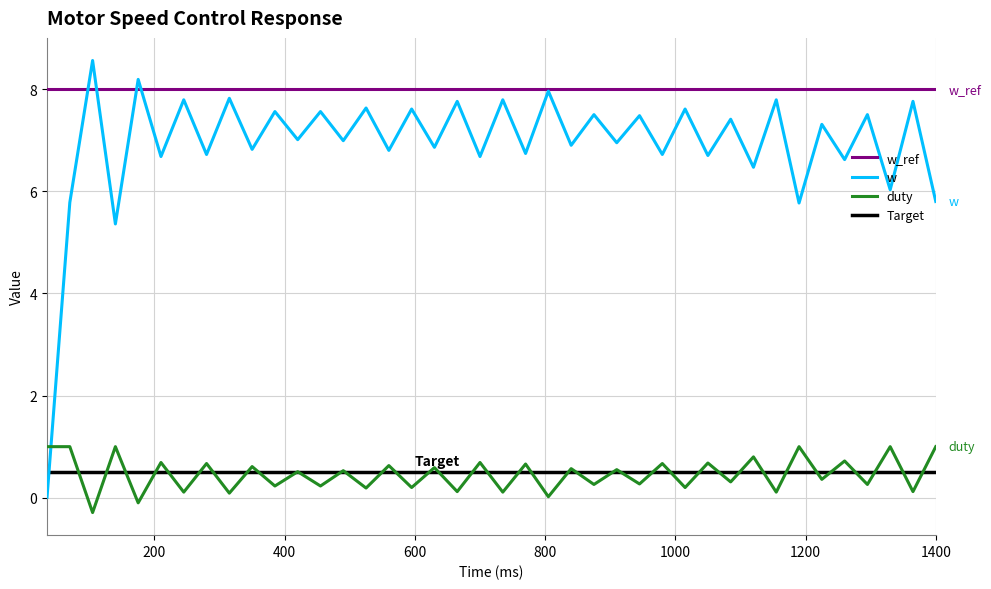

What is the maximum value for w_ref?

8.0